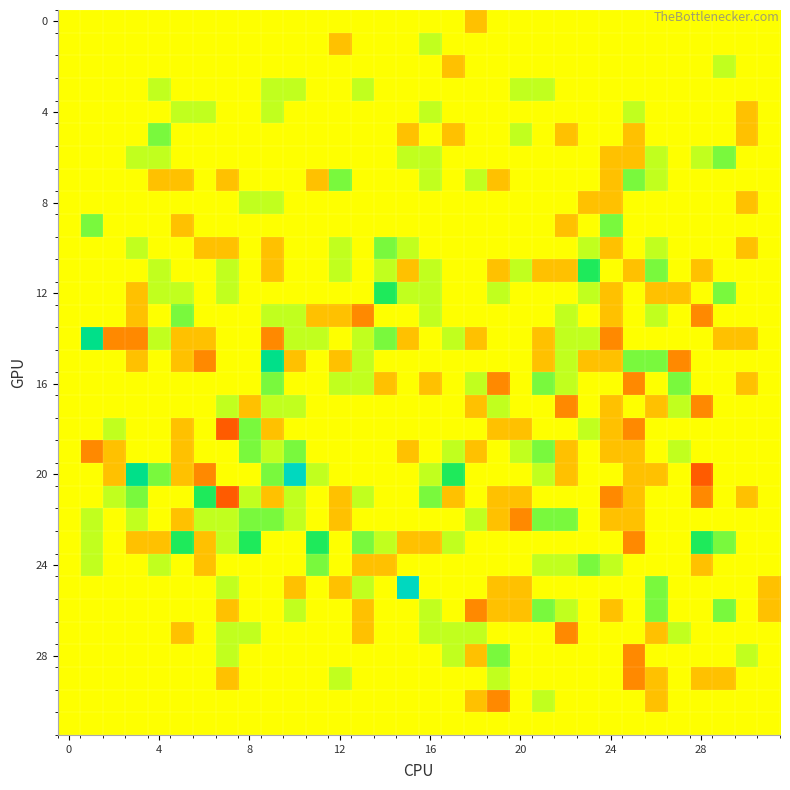

What is the smallest value displayed?

-3